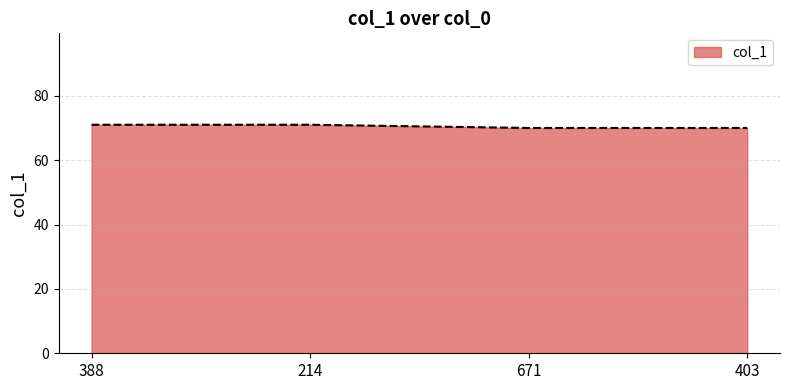

What is the sum of the values at 388 and 403?

141